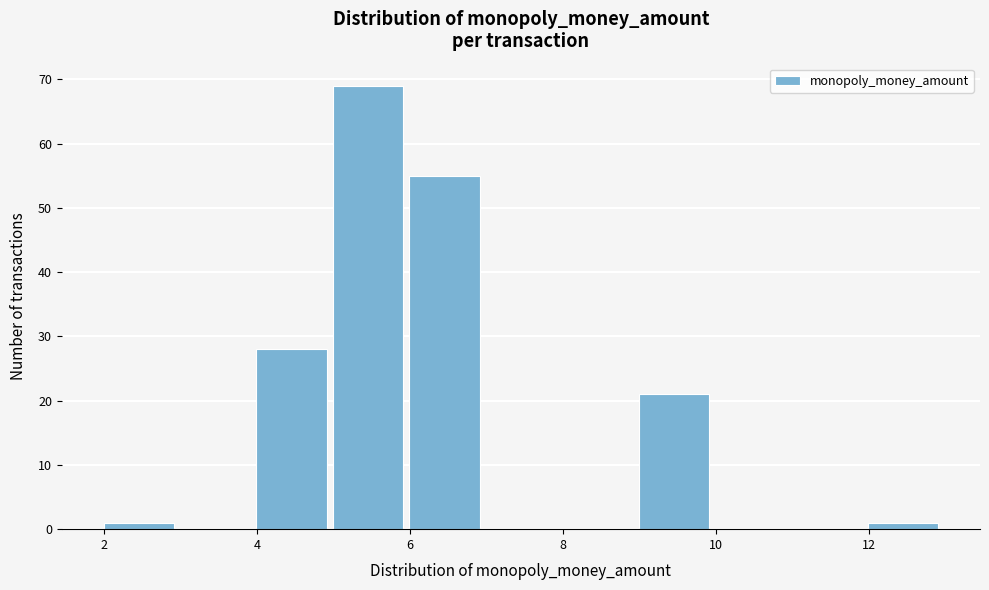

Reading left to right, list every bar in this chart as the range it spans on the x-axis followed by its height. Neither the bar edges nor the heights are printed on the chart, so give them approximately, as read against the axes.

1.95 to 2.95: 1
2.95 to 3.95: 0
3.95 to 4.95: 28
4.95 to 5.95: 69
5.95 to 6.95: 55
6.95 to 7.95: 0
7.95 to 8.95: 0
8.95 to 9.95: 21
9.95 to 10.95: 0
10.95 to 11.95: 0
11.95 to 12.95: 1